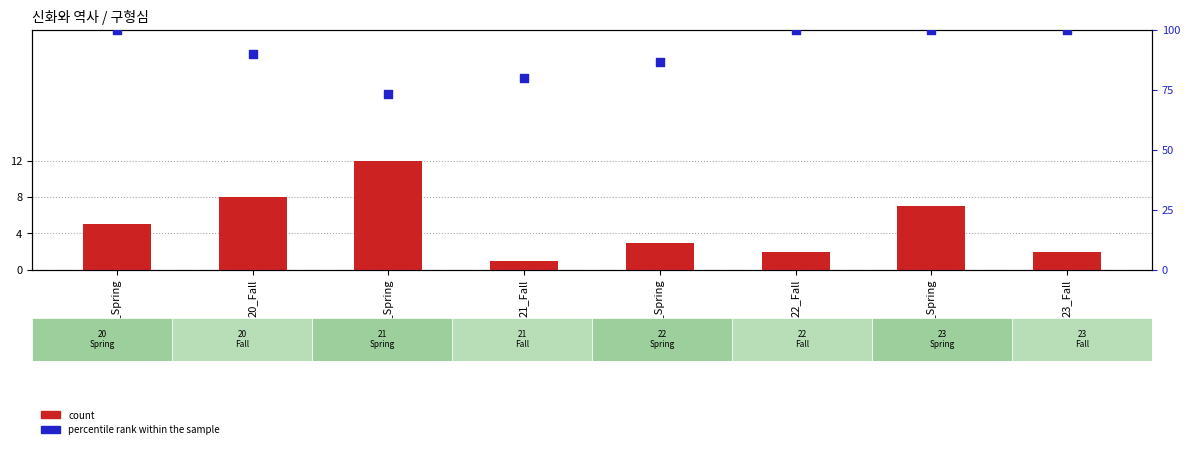

At how many categories does at least one series exceed 84?

6